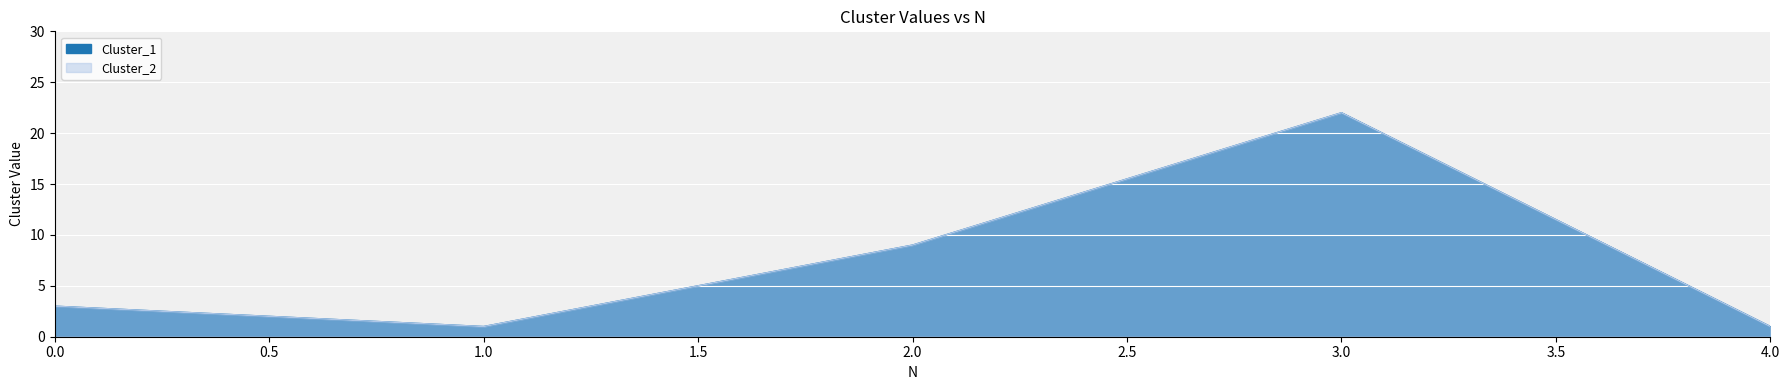

True or false: Cluster_1 and Cluster_2 cross at least once.

False